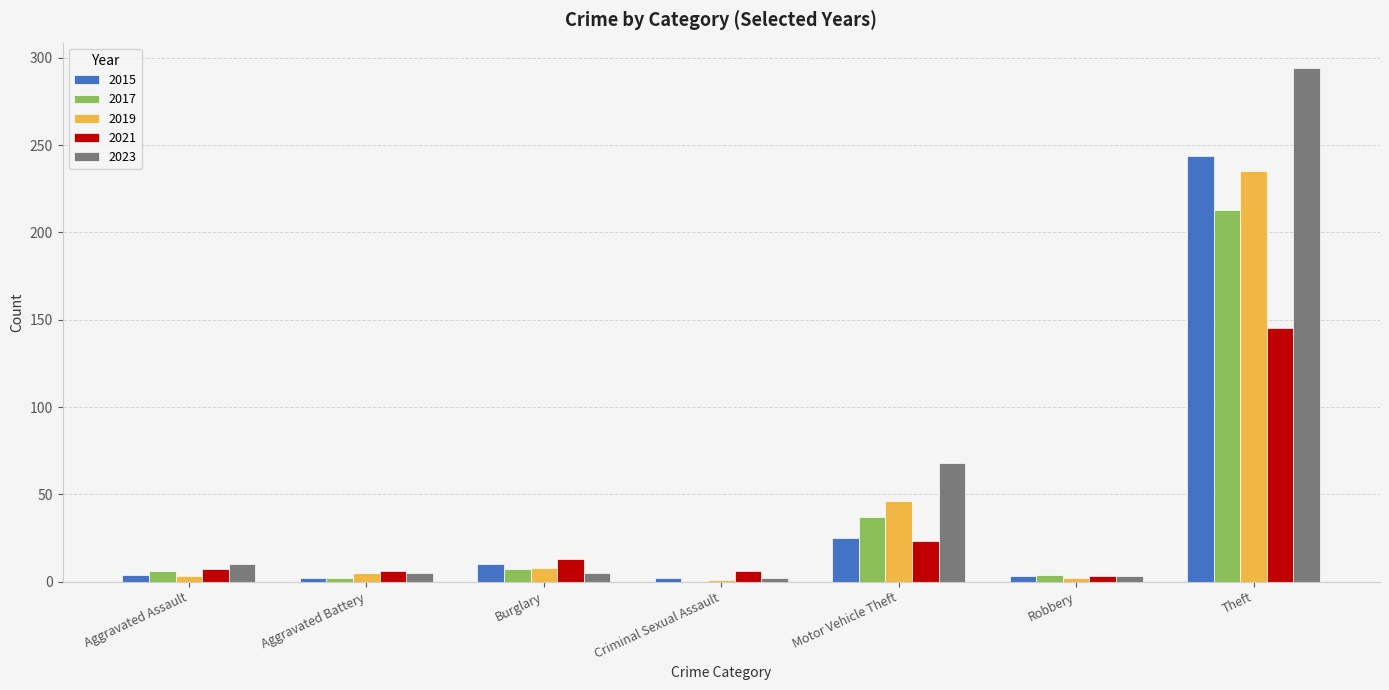

How many groups of bars are there?

7